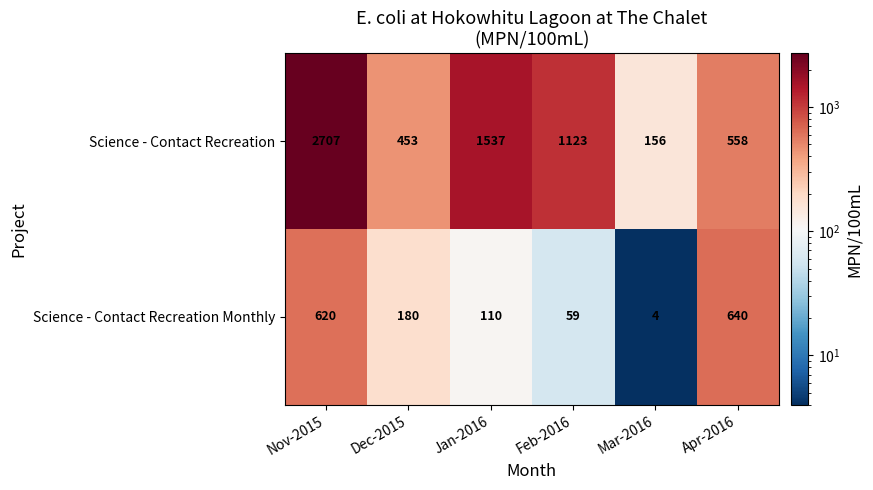

Reading left to right, list all the values displayed in this chart.

Science - Contact Recreation: 2707	453	1537	1123	156	558
Science - Contact Recreation Monthly: 620	180	110	59	4	640